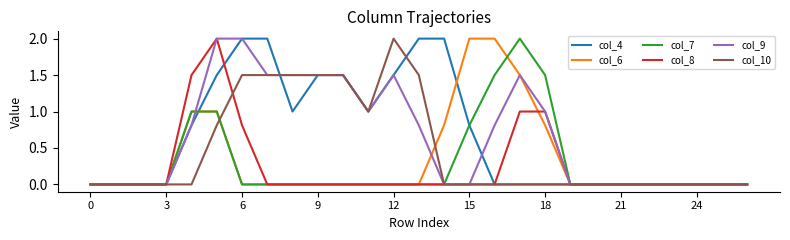

How many series are shown in this chart?

6